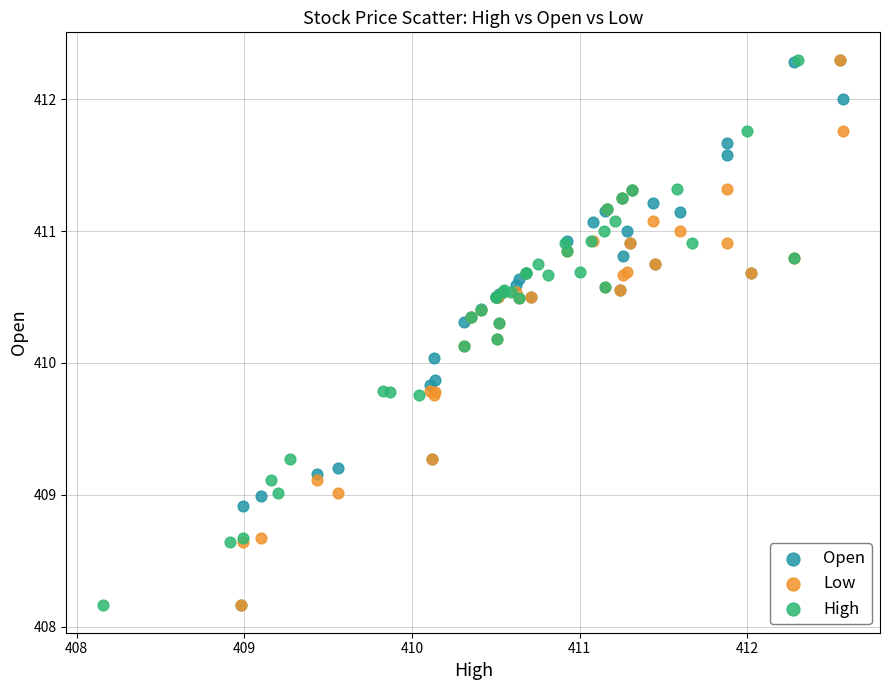

What are all the series names shown in the legend?

Open, Low, High